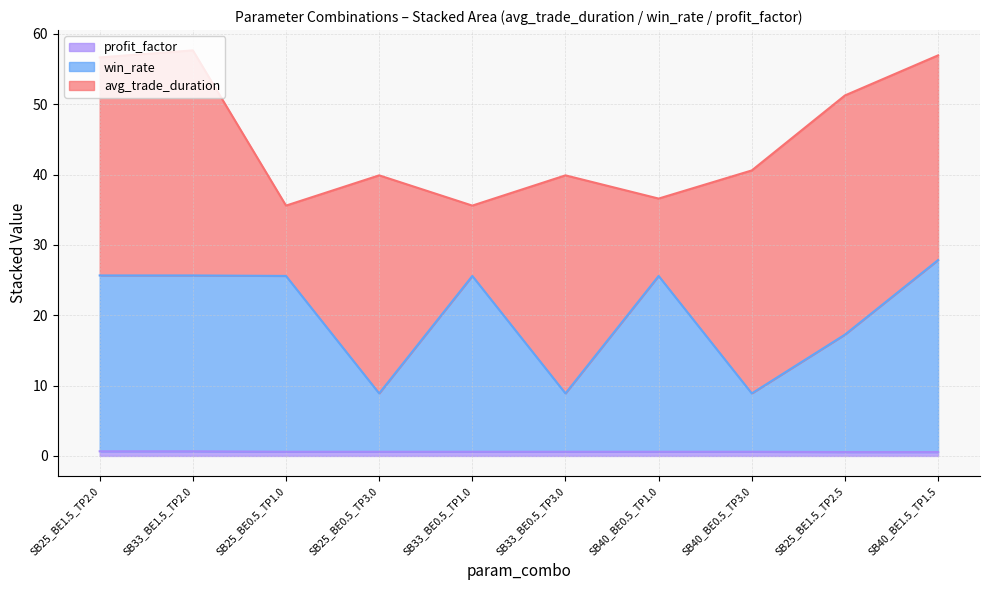

What is the approximate value of profit_factor at SB40_BE0.5_TP3.0?

0.6